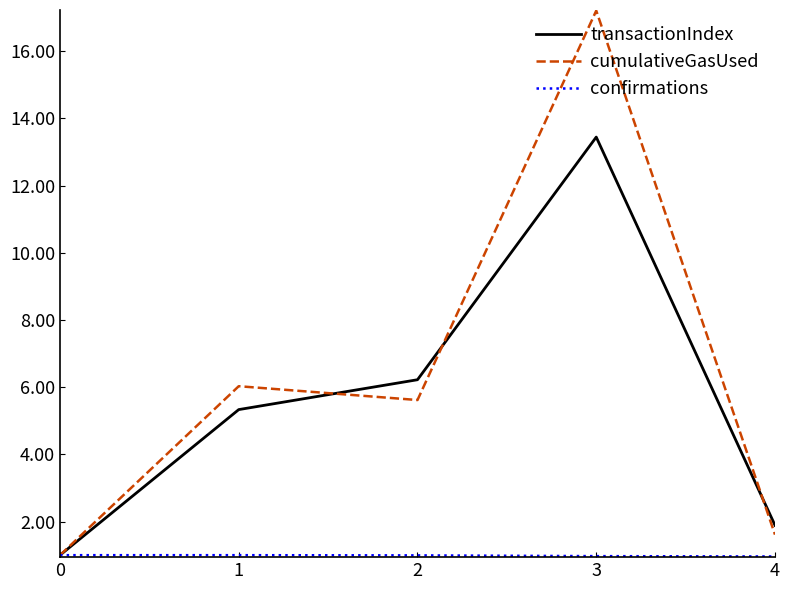

What value does the transactionIndex series have at 0?

1.0